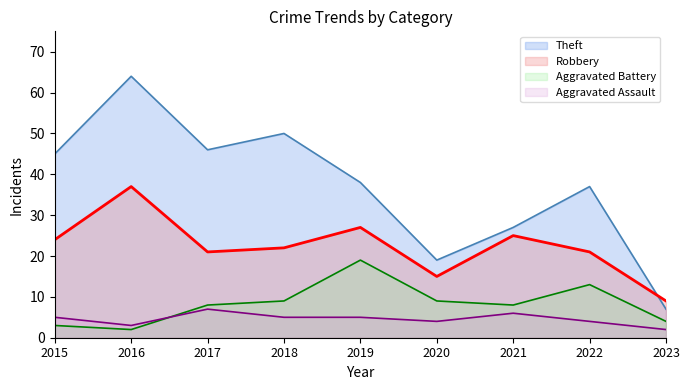

Rank the series at 2019 from highest to lowest value.

Theft, Robbery, Aggravated Battery, Aggravated Assault